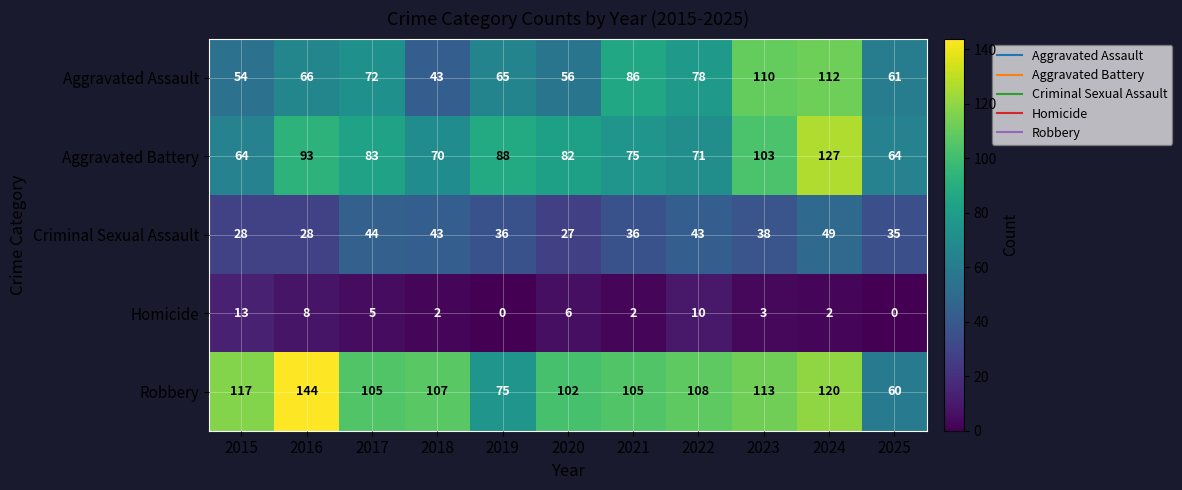

Where is Aggravated Assault nearest to the value 77?

2022